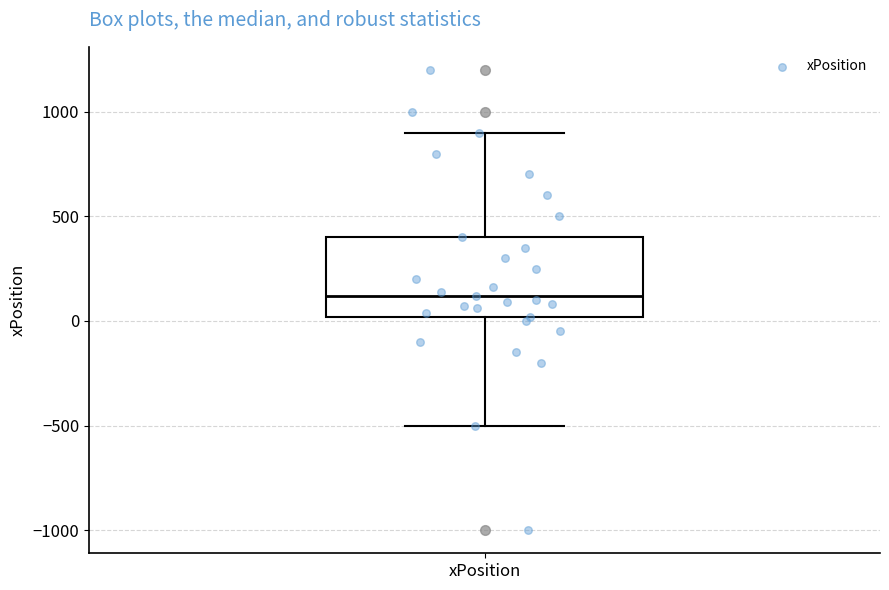

Transcribe this box plot: give where the median line is, the range the box spans, and where the two whiskers end, as read against the y-axis. The values are not printed on the chart, so give them approximately, as read against the axis.

median 100, box 0 to 400, whiskers -500 to 900